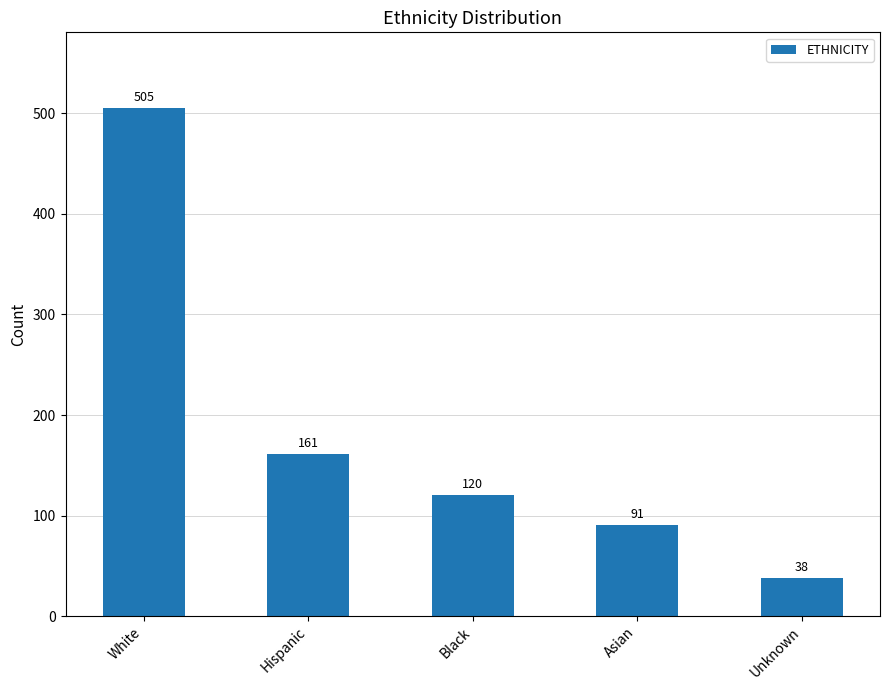

Does the chart contain stacked bars?

No